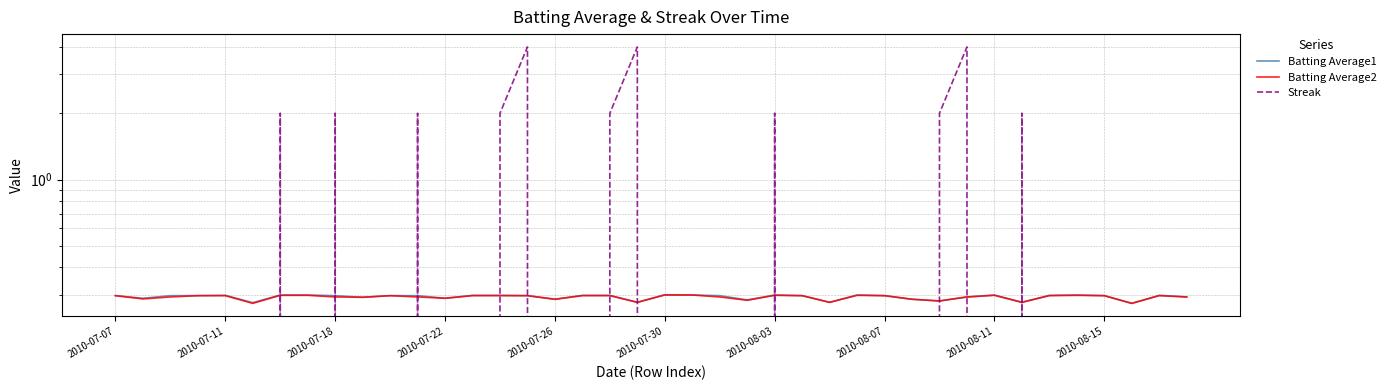

Is it true that Streak equals 0.0 at 22?

True